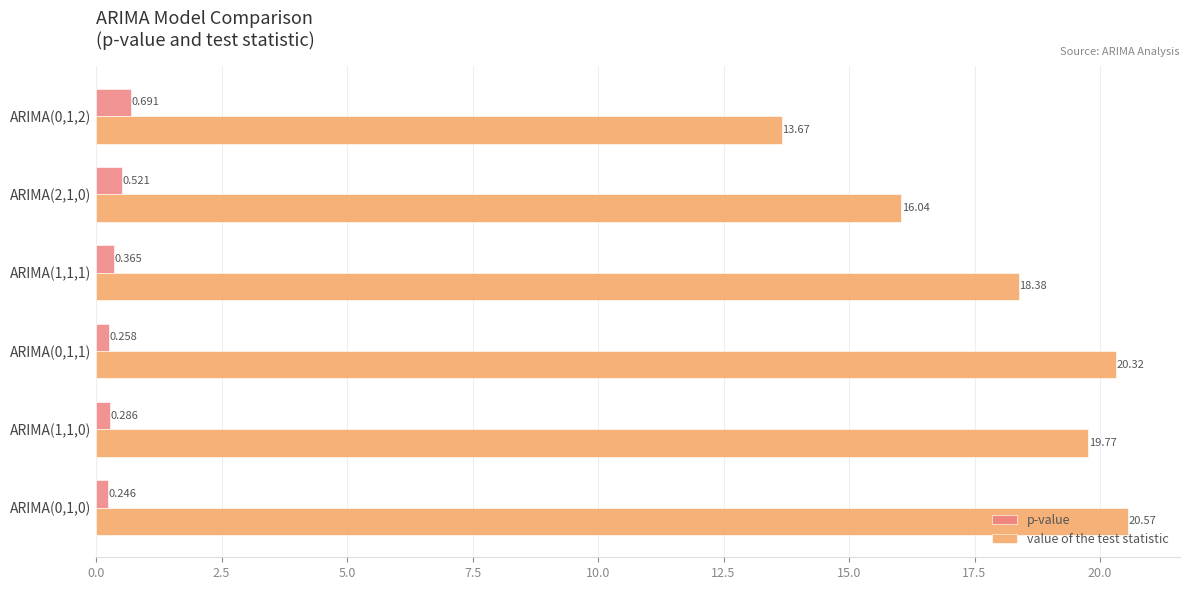

How many distinct data groups are displayed?

2